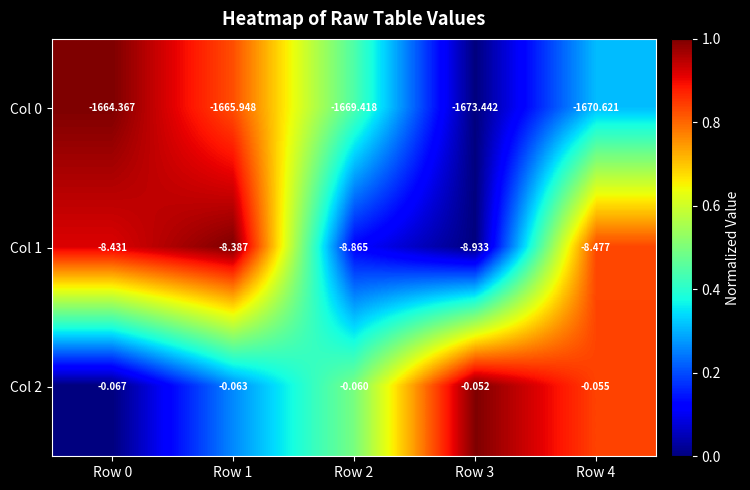

Which series has the largest total across all categories?

Col 2